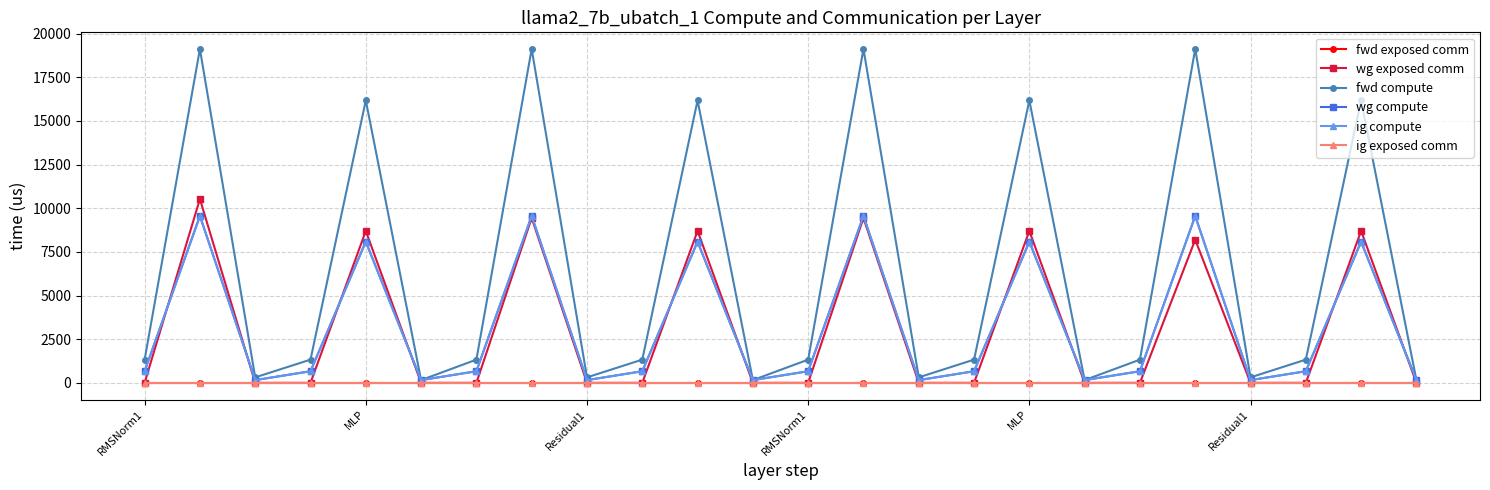

Does the chart have visible grid lines?

Yes